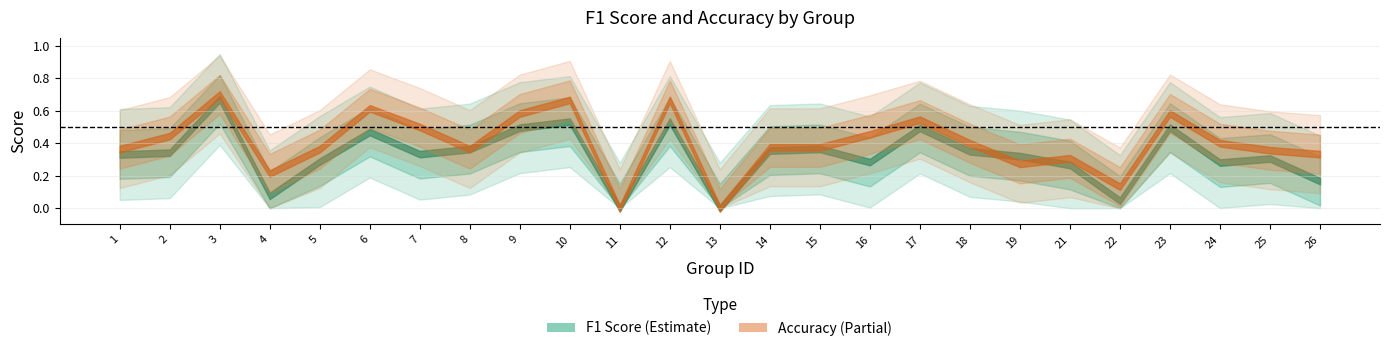

Which series ends up on top after the final intersection of accuracy and f1?

accuracy